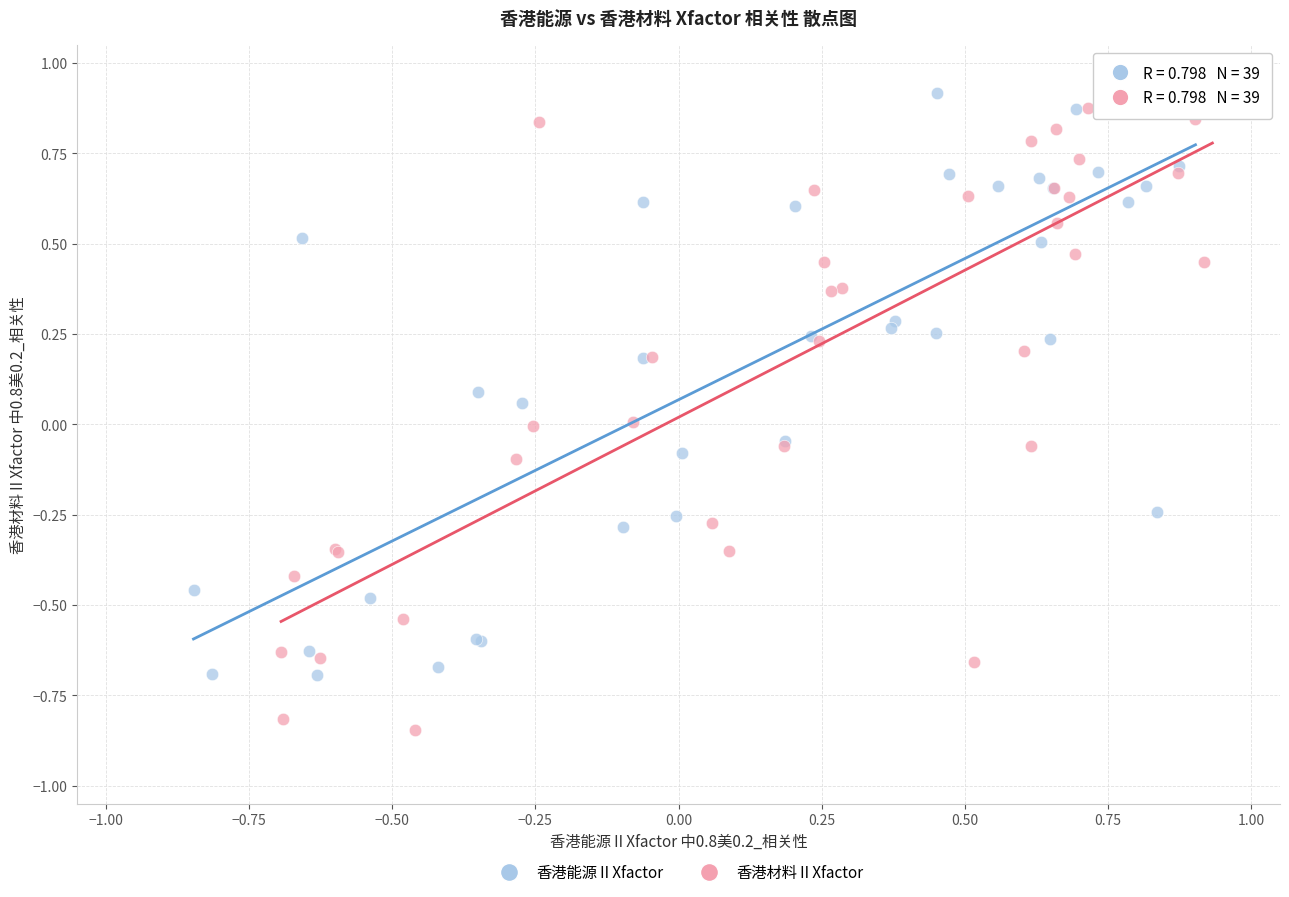

Which series has the widest spread of Y values?

香港材料ⅡXfactor